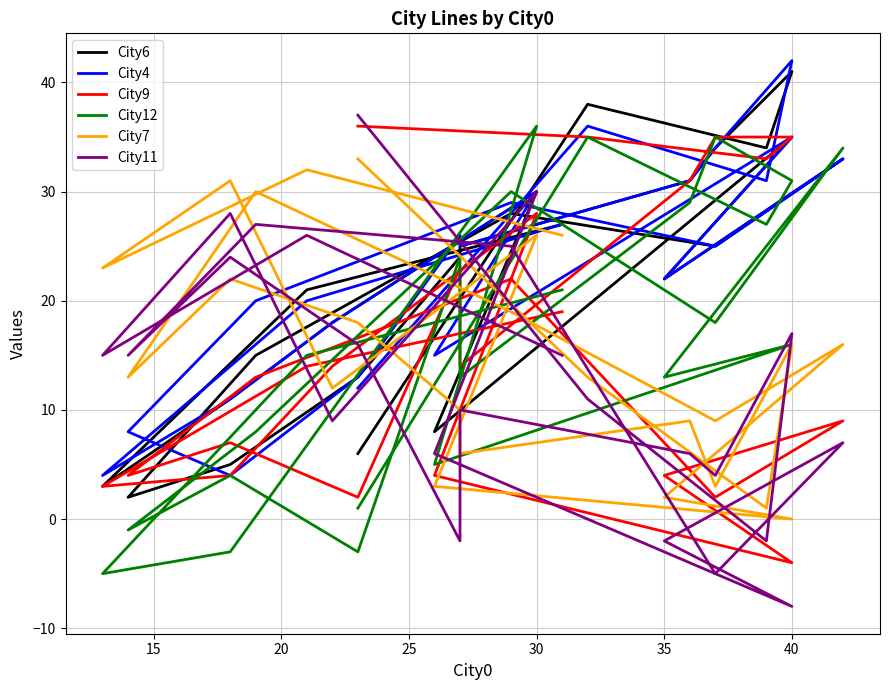

In City12, how many points are higher than both neighbors (excluding endpoints)?

8